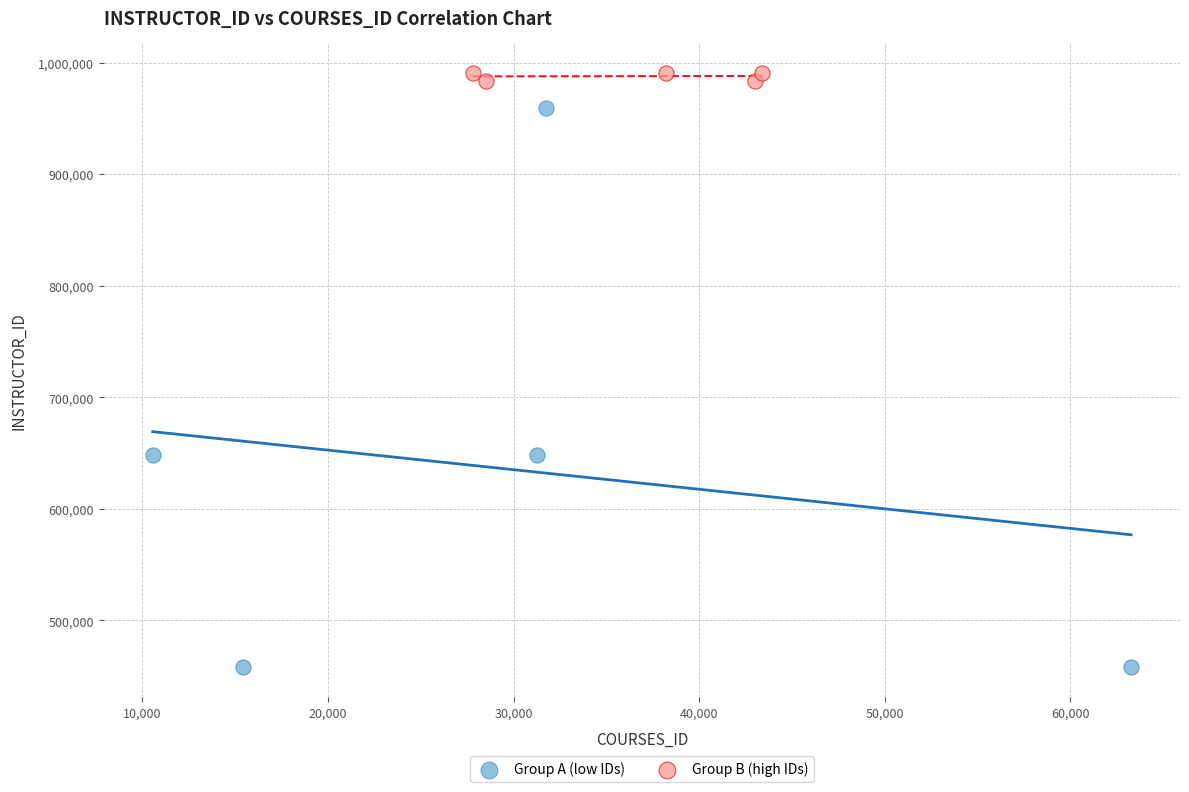

What are all the series names shown in the legend?

Group A (low IDs), Group B (high IDs)